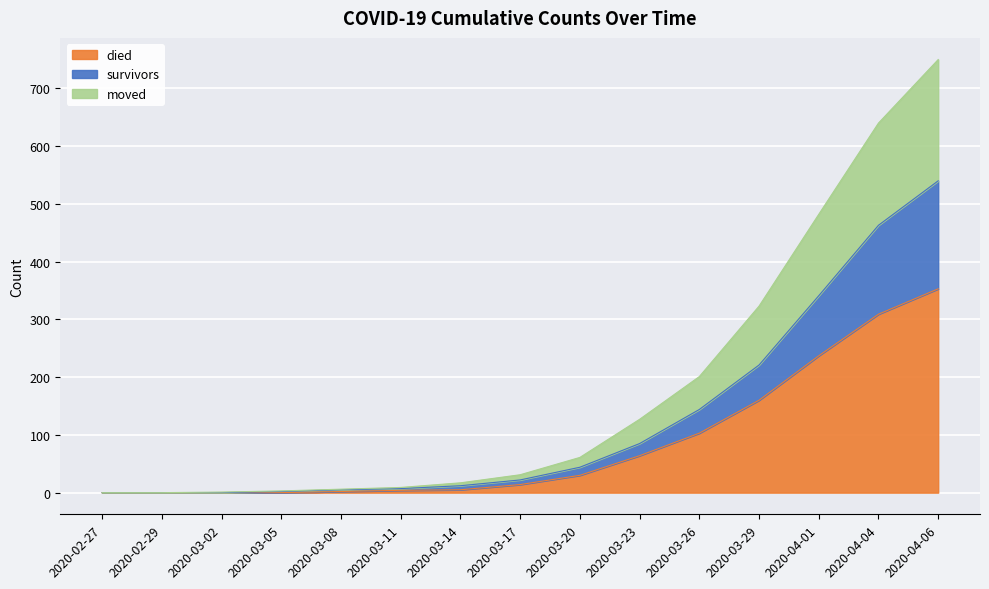

How many data points in moved are above 31?

7